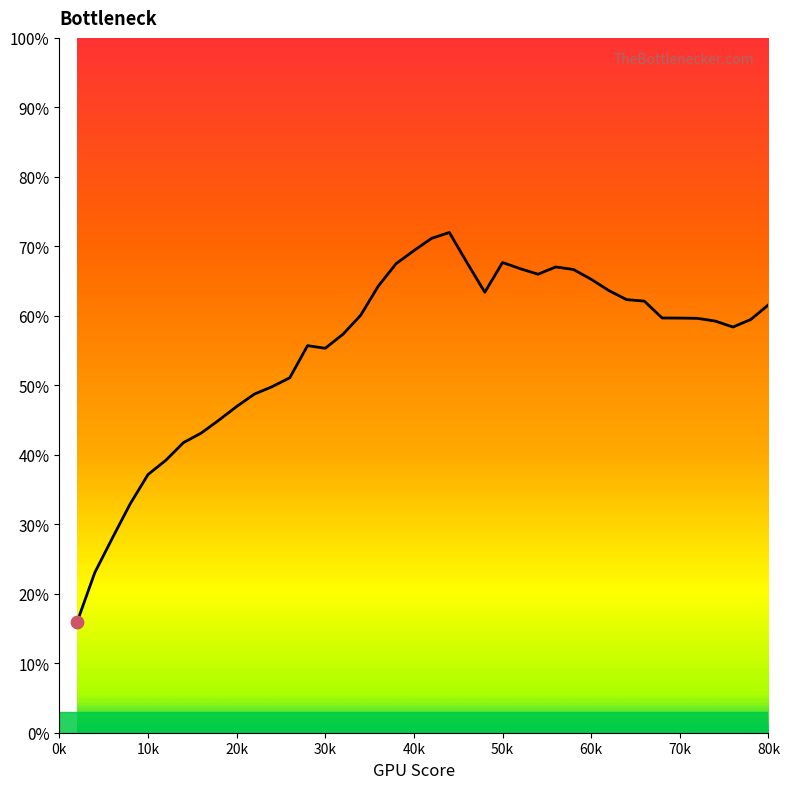

What is the greatest value displayed?

72.0